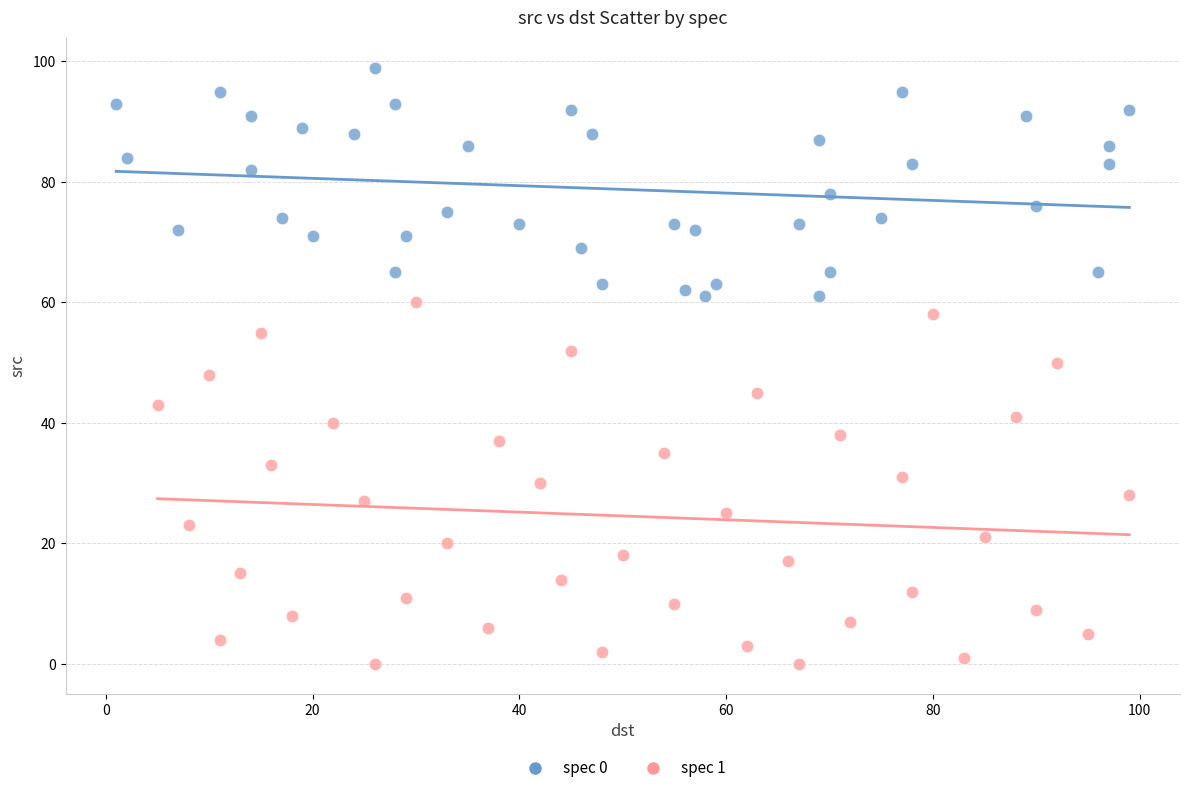

Which series reaches the maximum Y coordinate?

spec 0